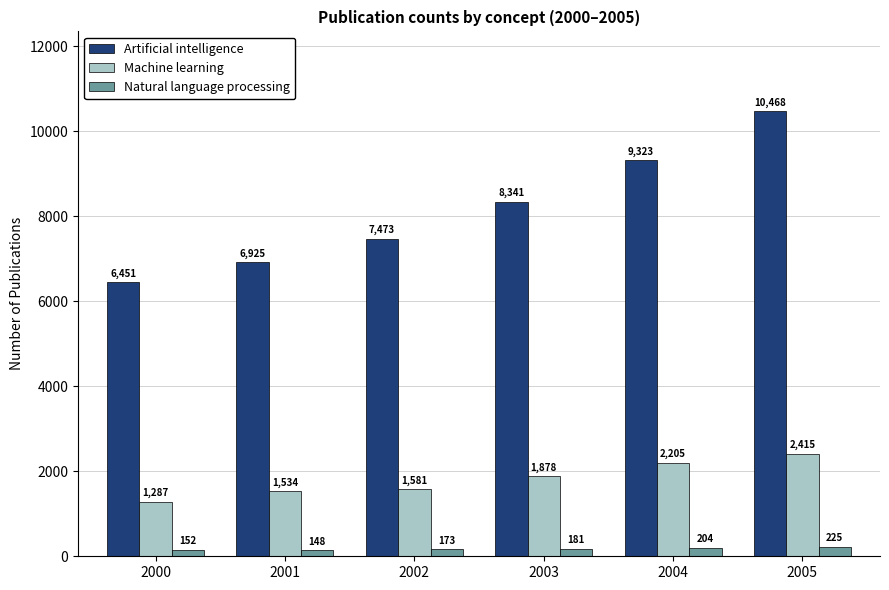

What is the difference between the Natural language processing values at 2003 and 2005?

44